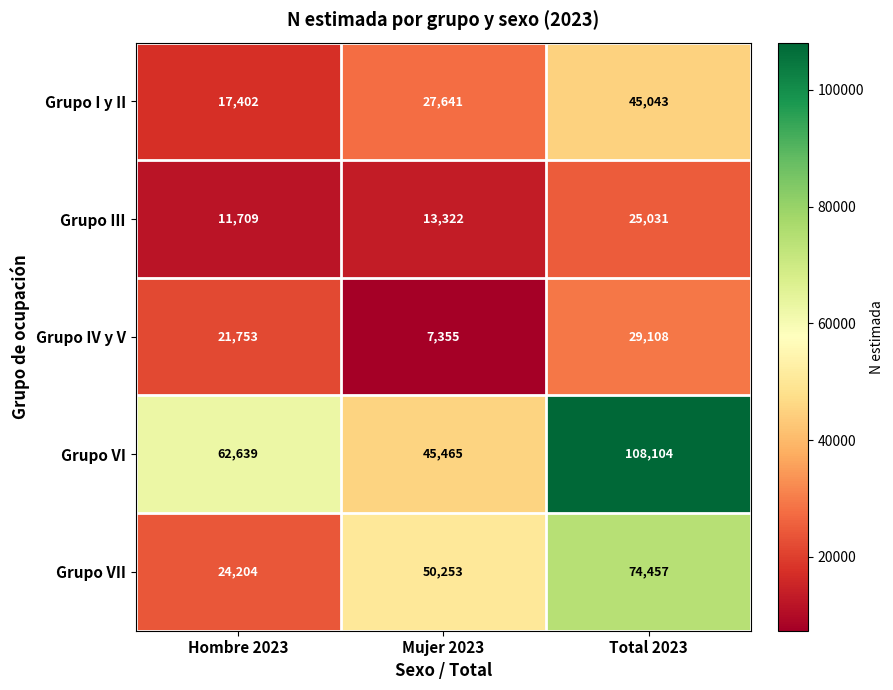

What is the average value of the Grupo VI series?

72069